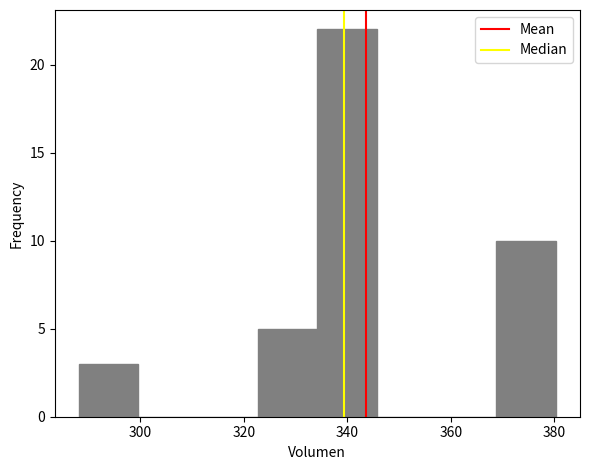

Over which range of the x-axis is the bar tallest?

334 to 346